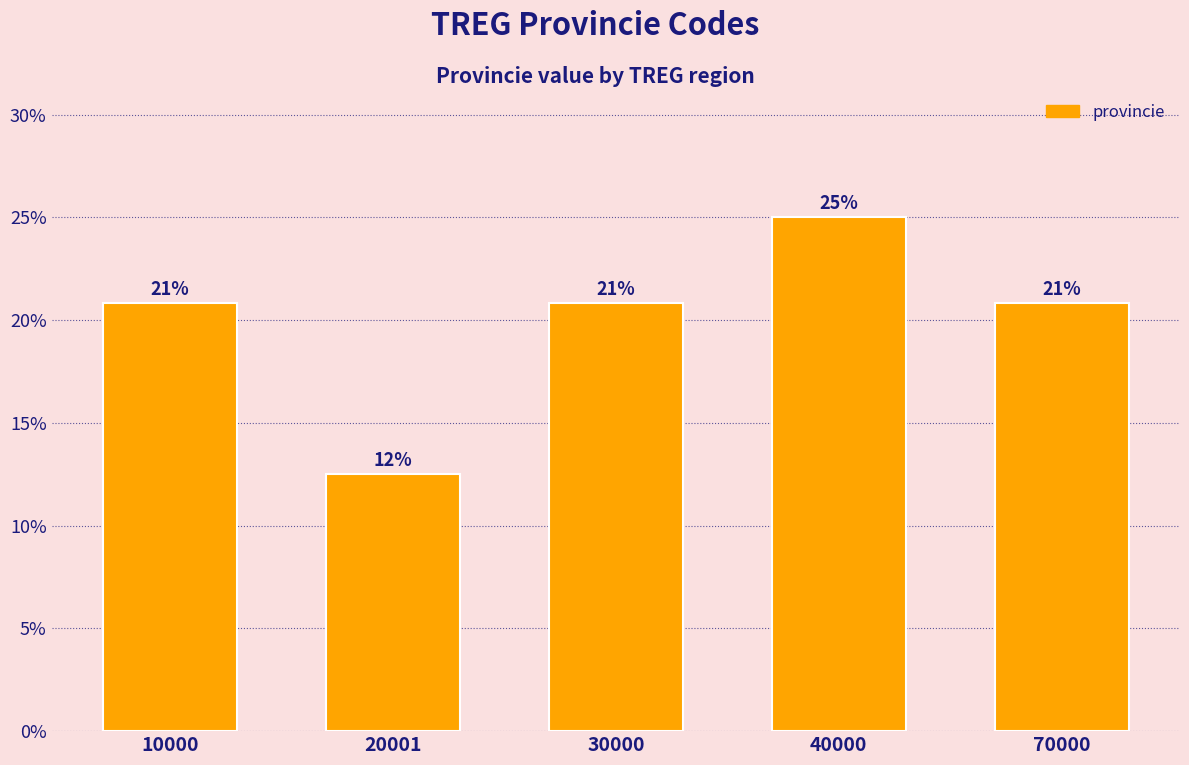

Which label corresponds to the smallest value in the chart?

20001